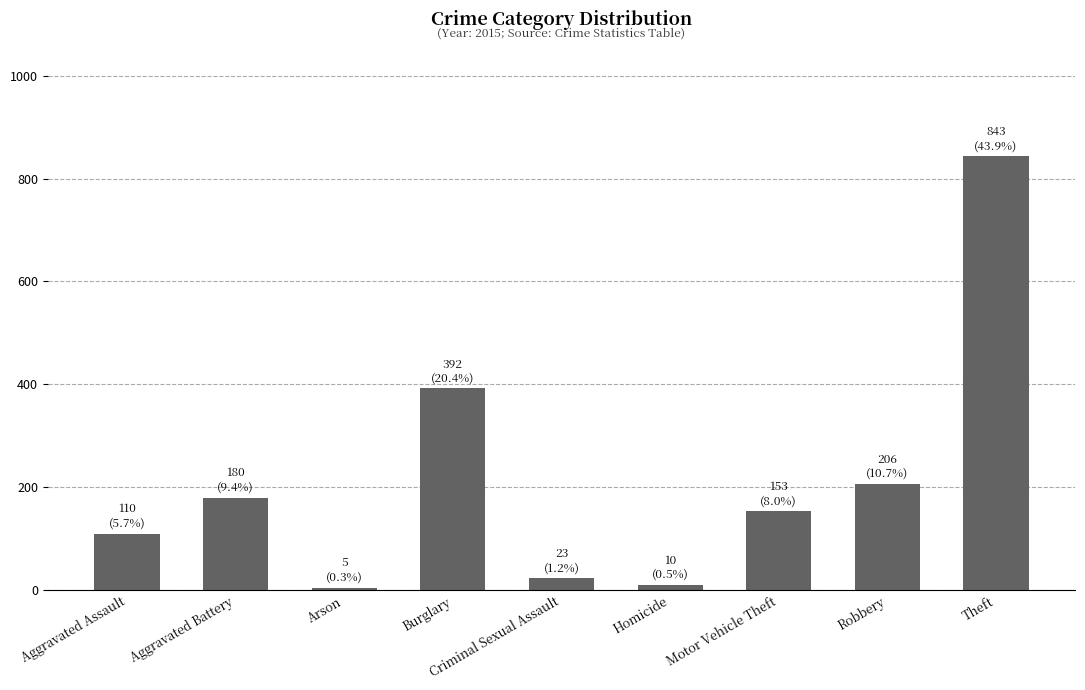

What is the difference between the values at Homicide and Burglary?

382